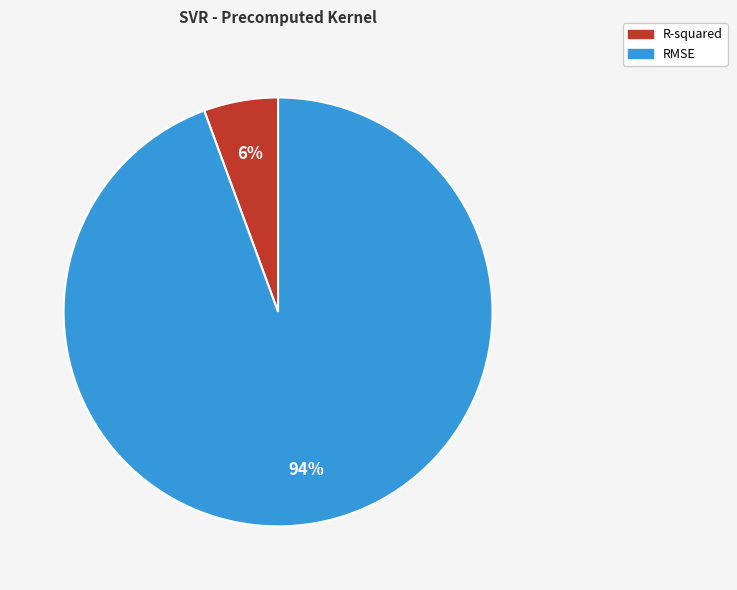

What percentage is the R-squared slice, to the nearest percent?

6%